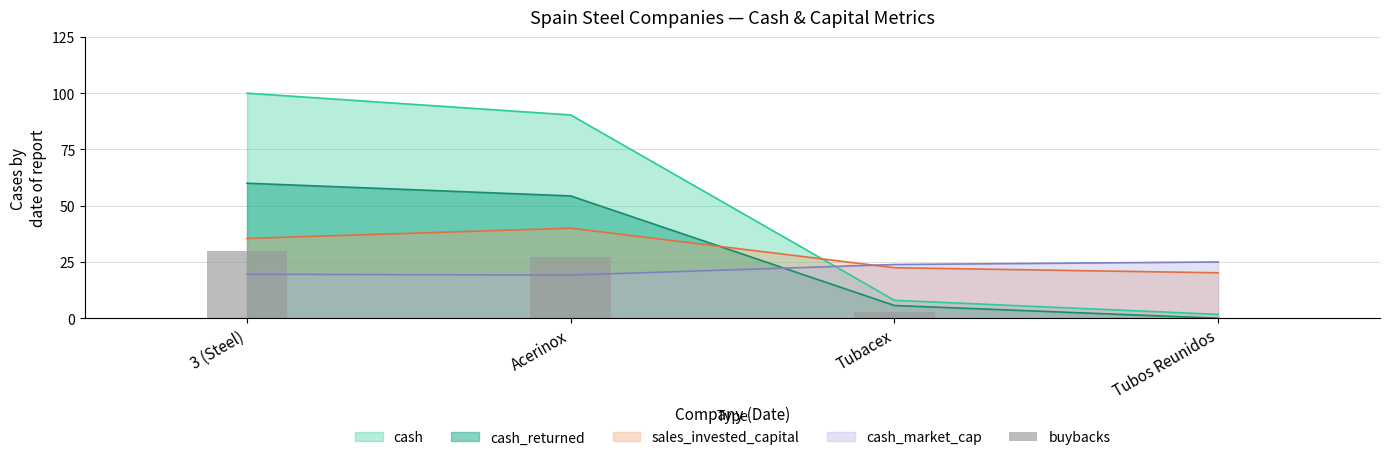

Which has a higher value, 3 (Steel) or Acerinox?

3 (Steel)